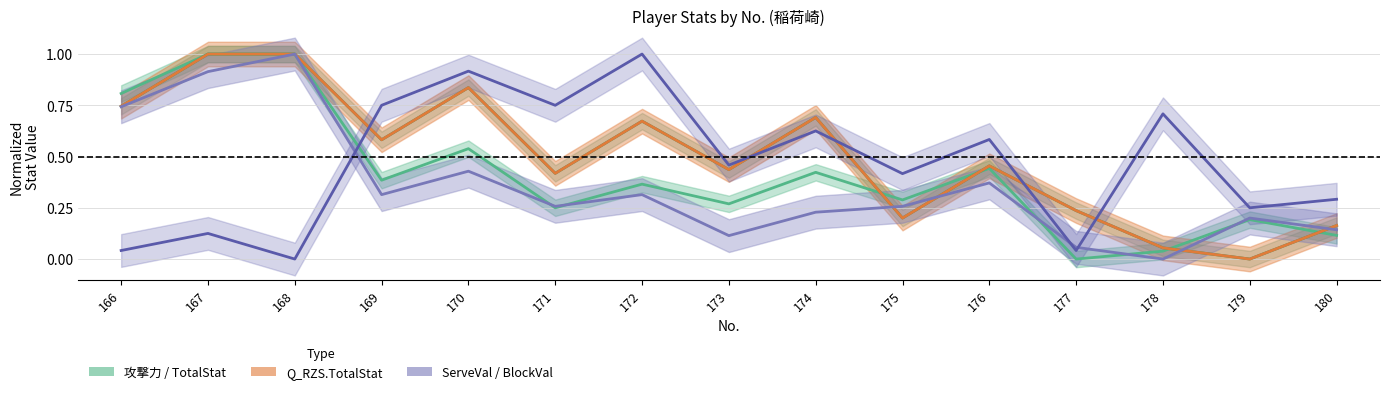

Which series has the largest range (max minus min)?

攻撃力